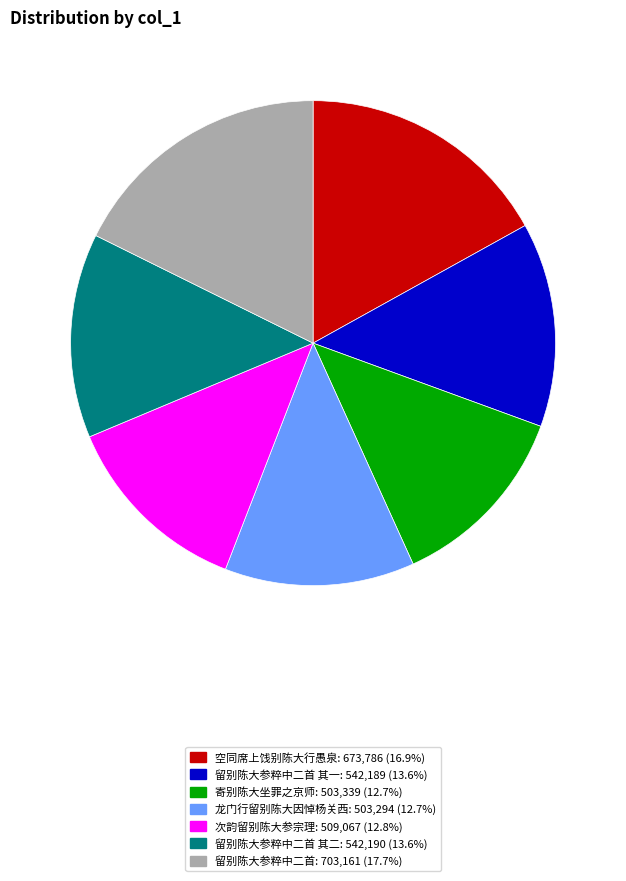

Does any single category account for the majority?

No